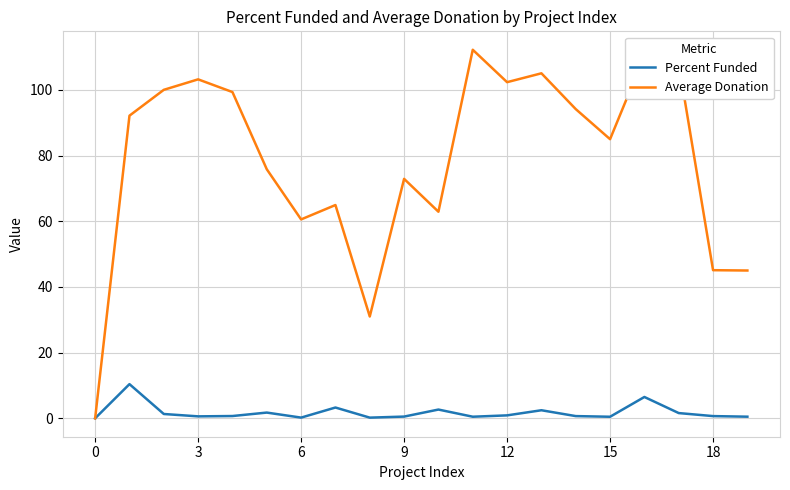

Rank the series by their average value, from highest to lowest.

Average Donation, Percent Funded